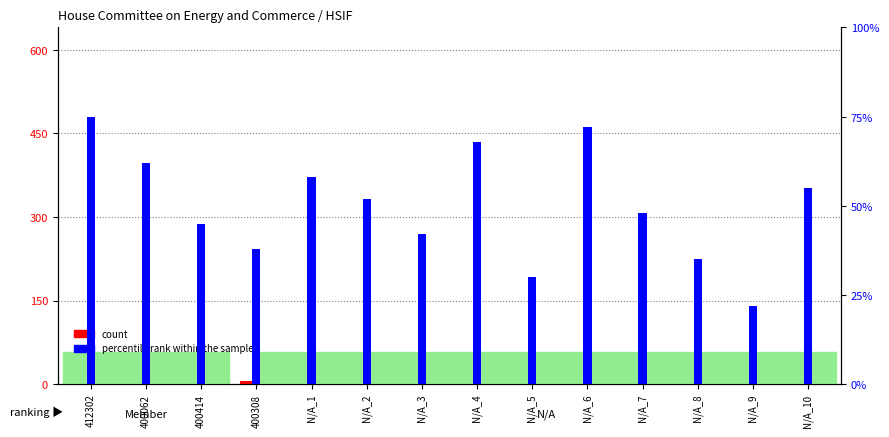

Are the bars grouped side by side (vs. stacked)?

Yes